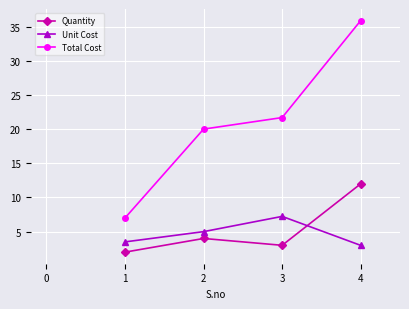

Is the value of Total Cost at 2 greater than the value of Quantity at 1?

Yes